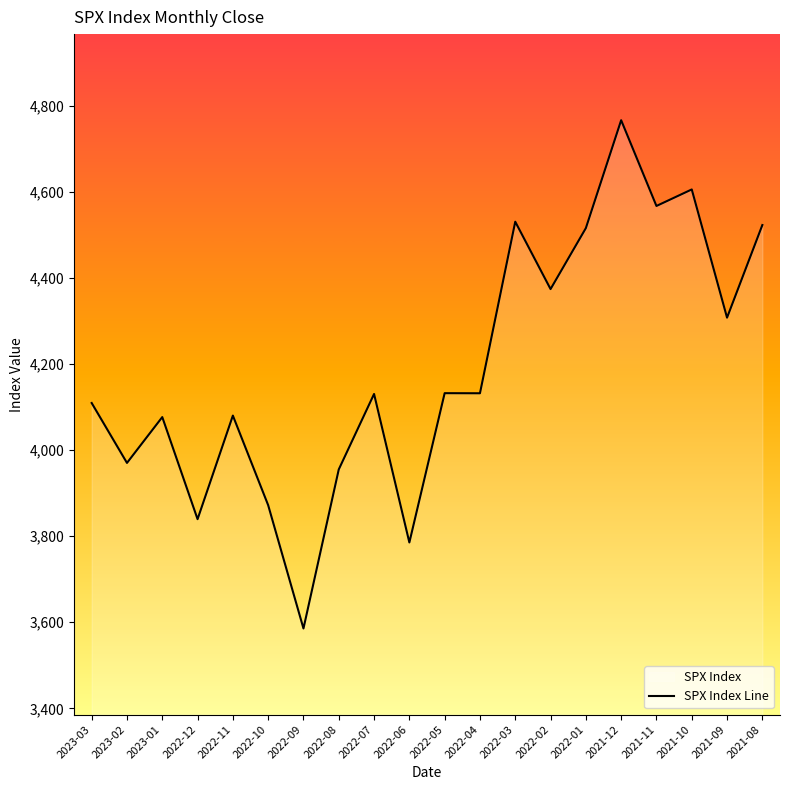

What is the sum of all values?

83856.7